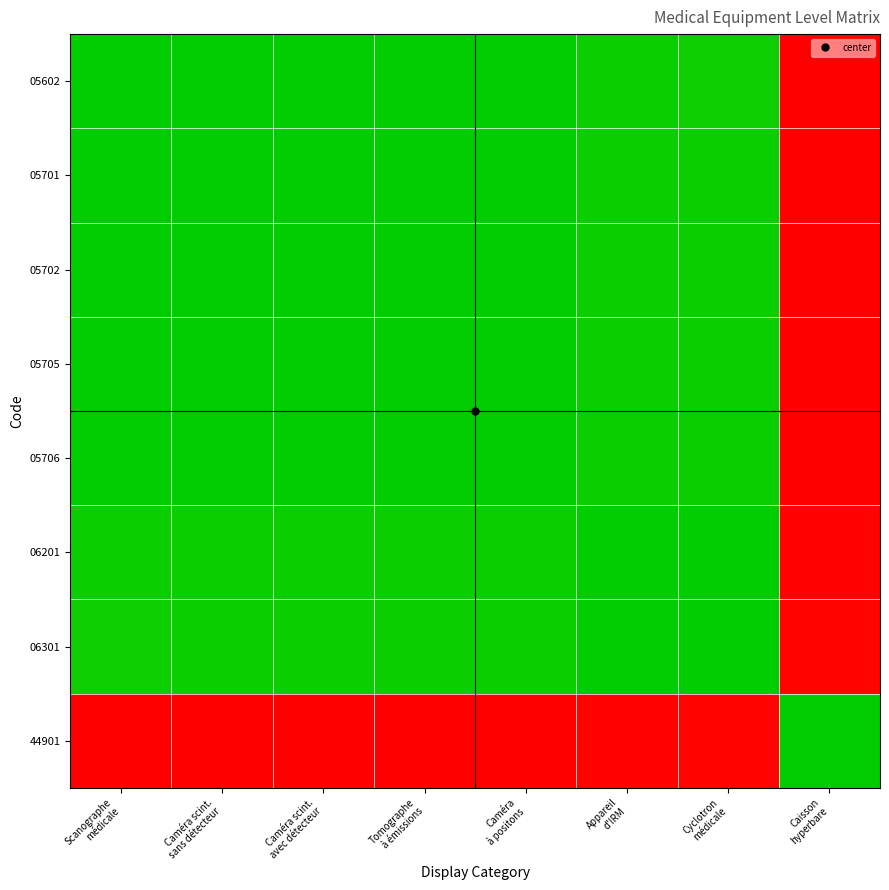

Rank the series at Cyclotron médicale from highest to lowest value.

44901, 05602, 05701, 05702, 05705, 05706, 06201, 06301